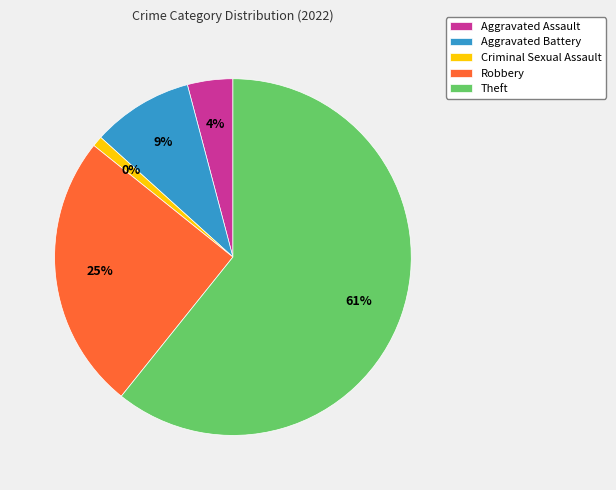

To the nearest percent, what percentage of the pie is Aggravated Battery?

9%